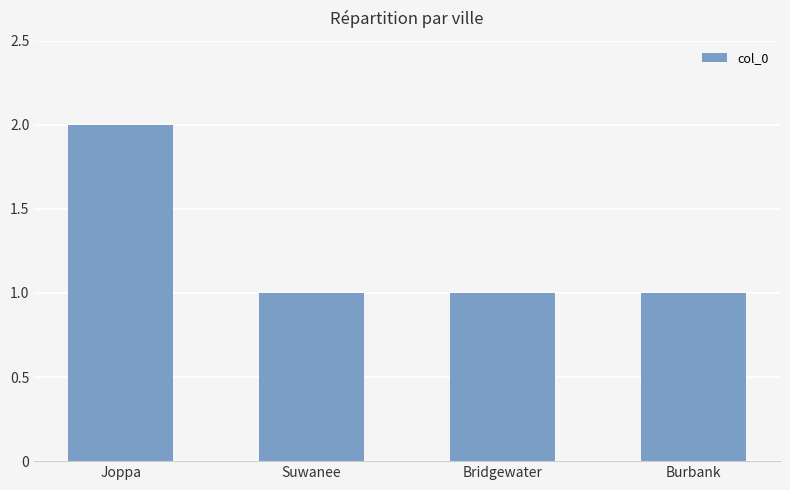

What is the sum of all values?

5